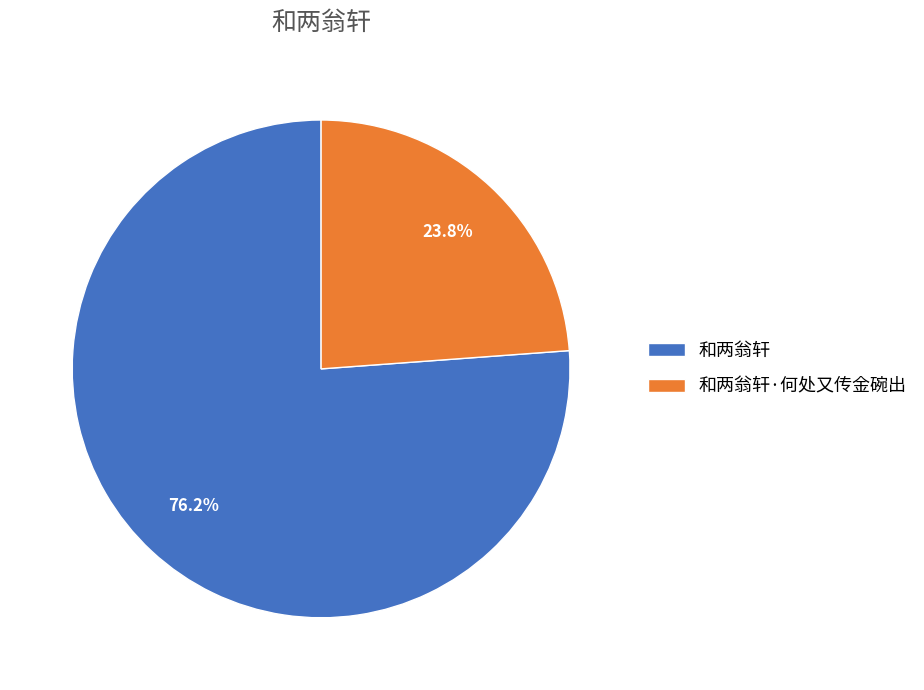

Count the number of slices in the pie.

2